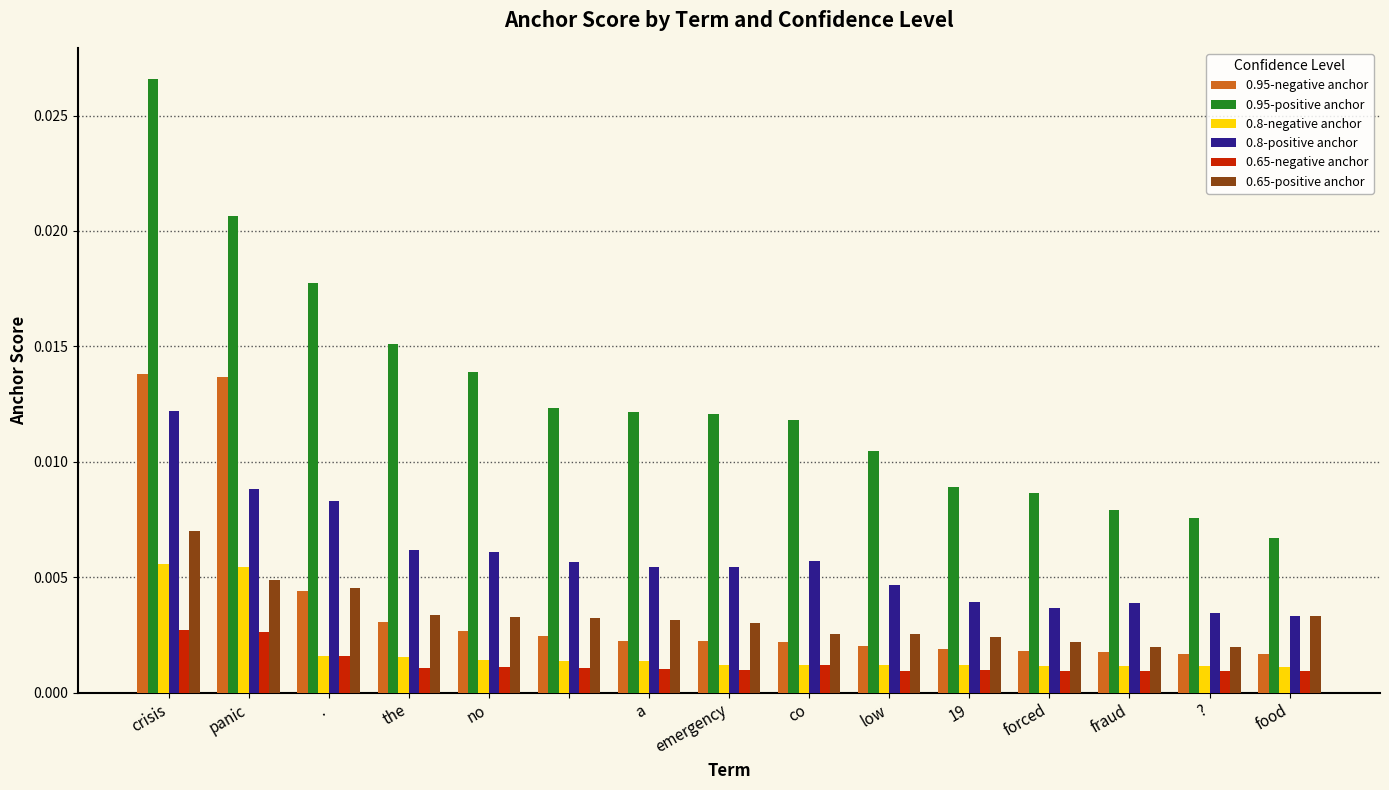

Which series has the widest spread of values?

0.95-positive anchor